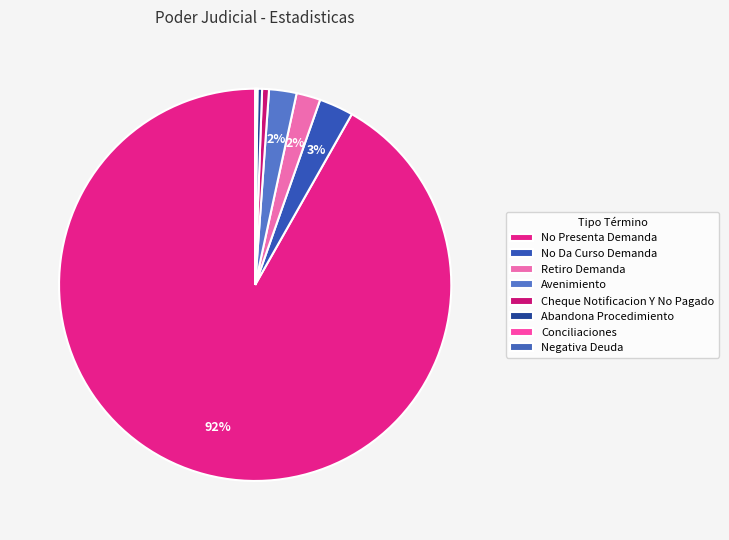

Which category accounts for the majority?

No Presenta Demanda